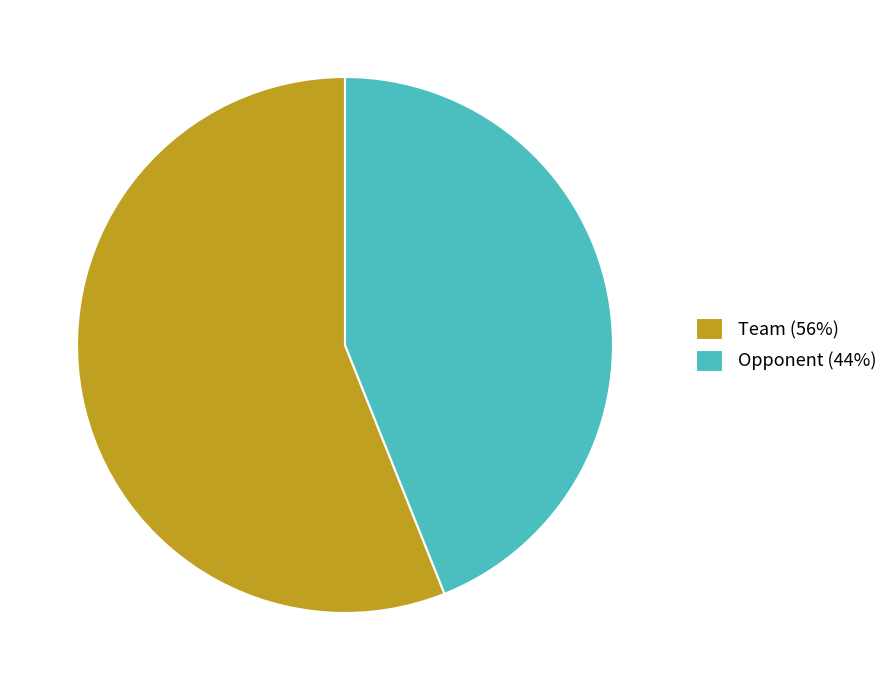

Is it true that Opponent (44%) is 31% of the pie?

False